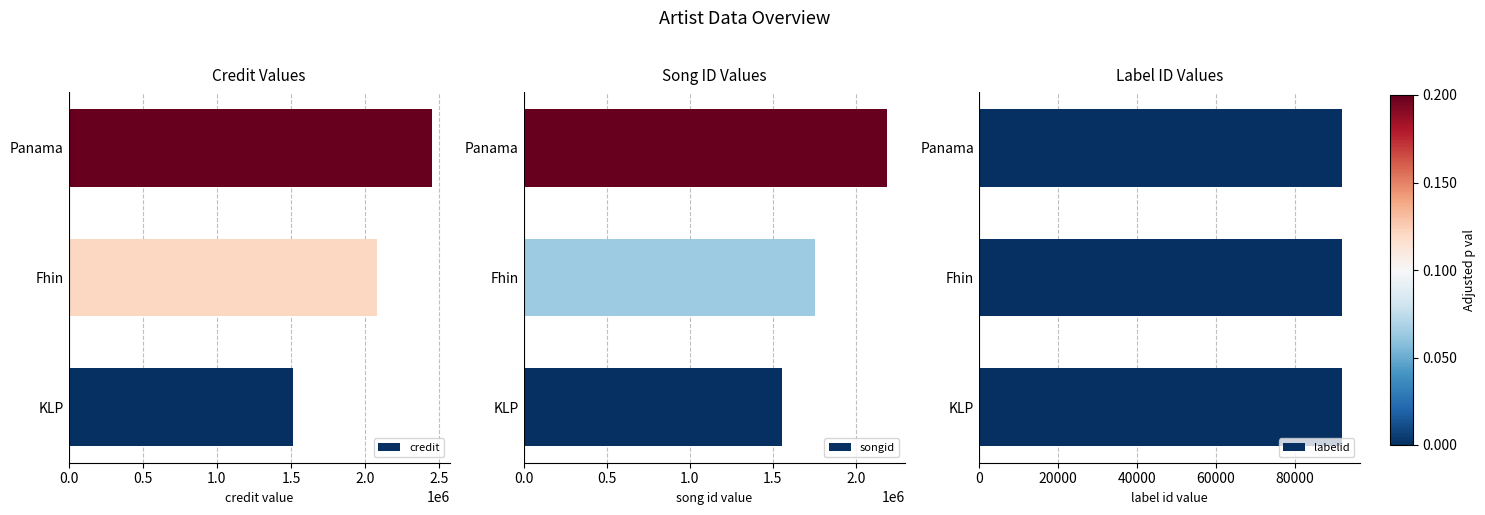

Rank the series by their maximum value, from lowest to highest.

labelid, songid, credit